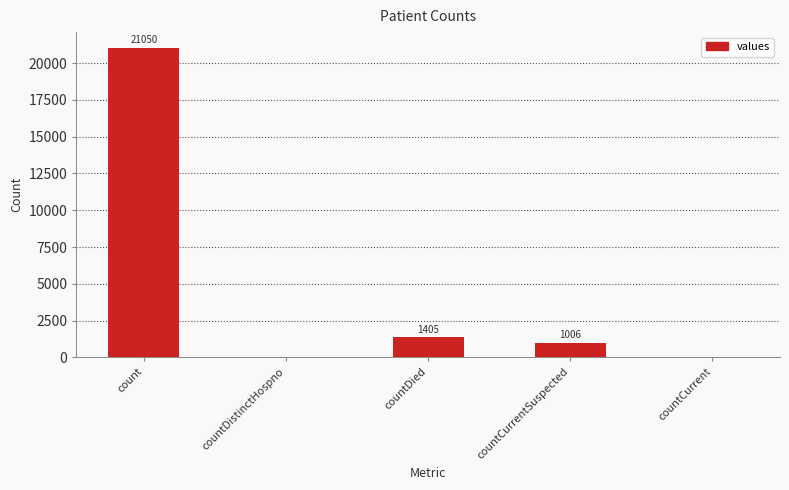

What is the sum of the values at countDied and count?

22455